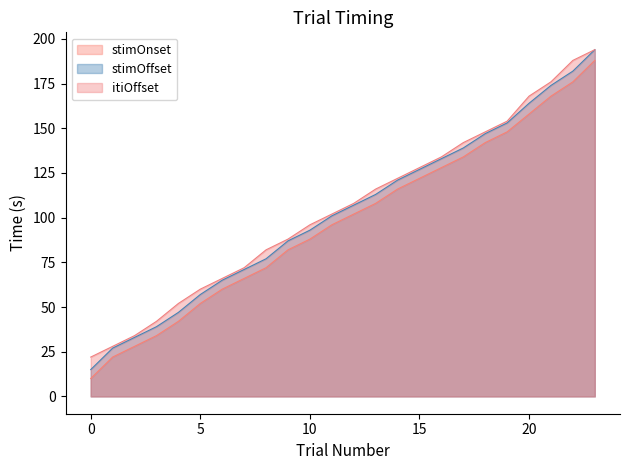

What is the maximum value shown in the chart?

194